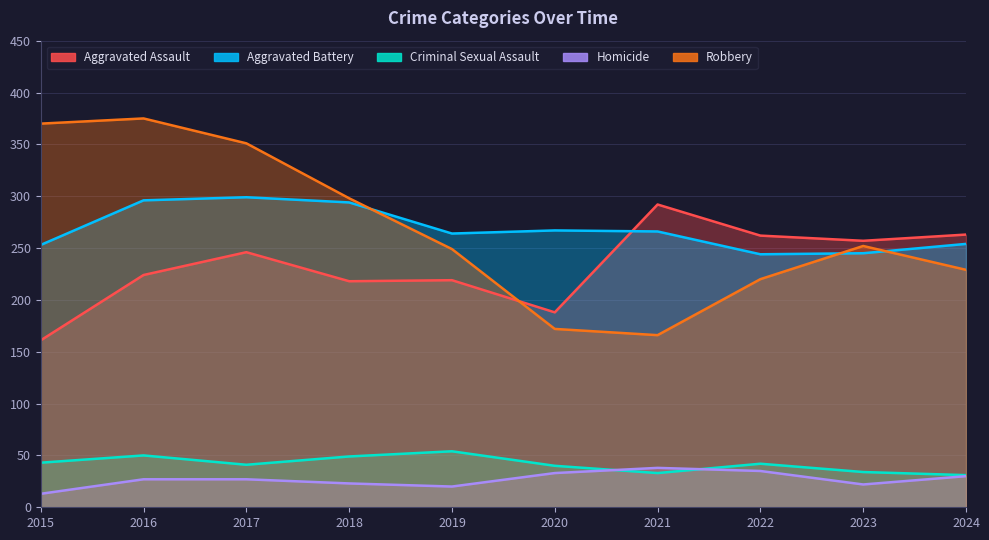

What are all the series names shown in the legend?

Aggravated Assault, Aggravated Battery, Criminal Sexual Assault, Homicide, Robbery